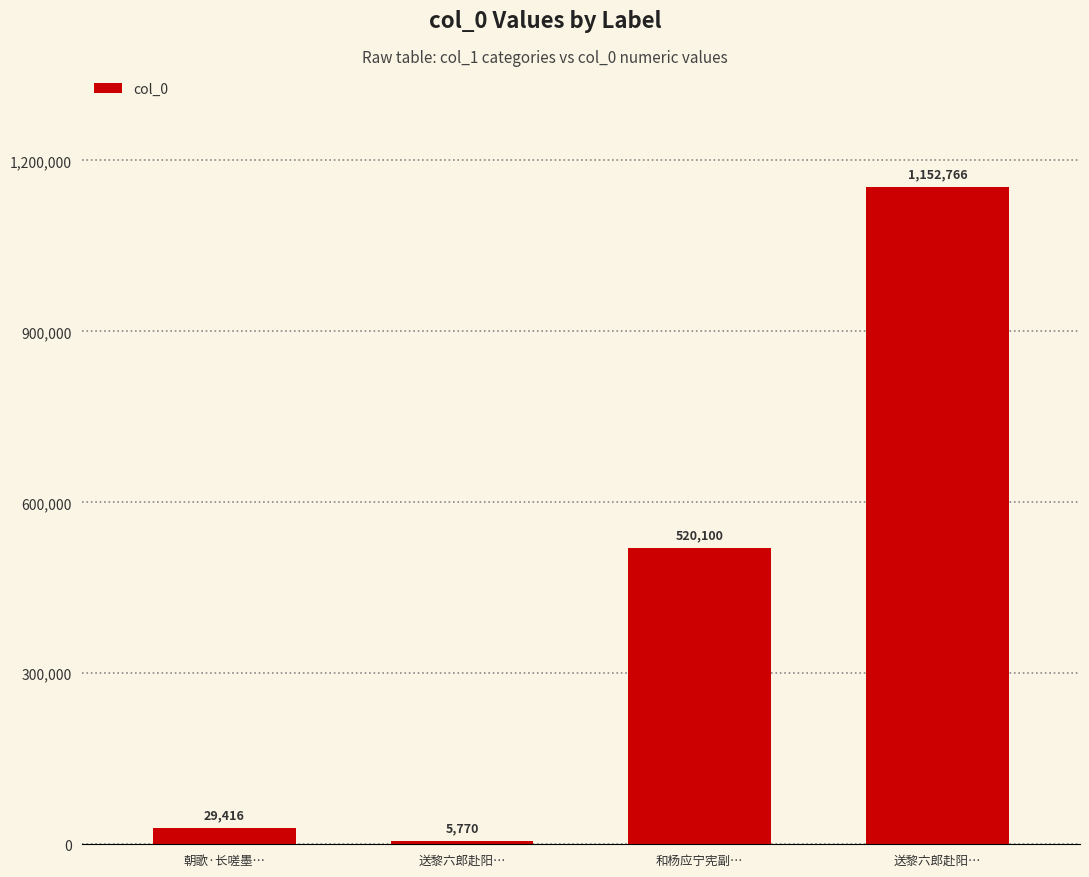

Are the bars horizontal?

No